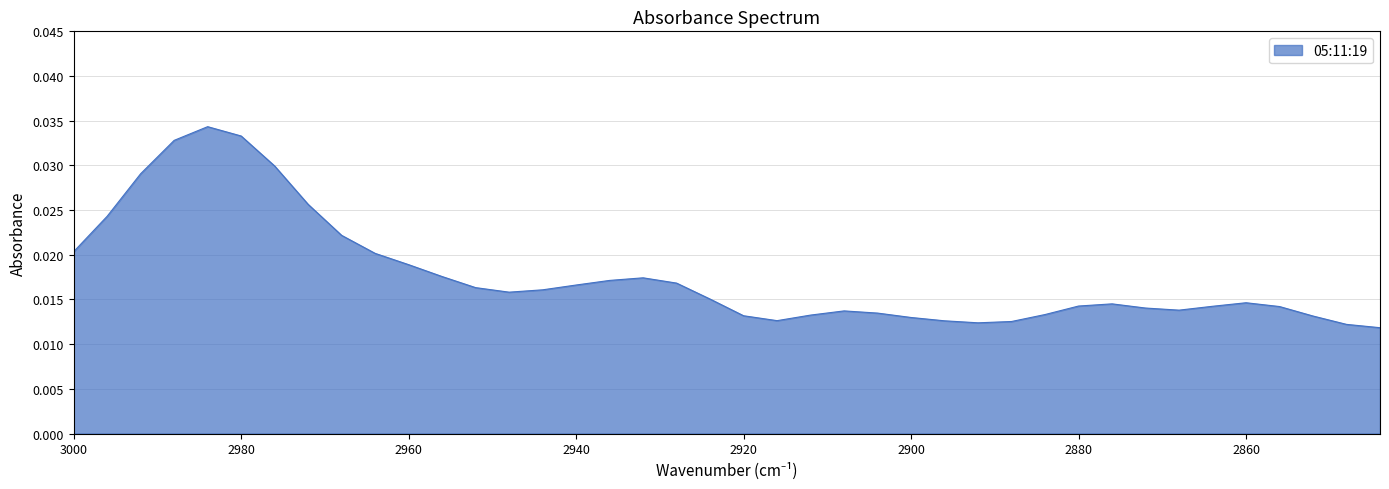

List the labels in order of value, largest first.

2984, 2980, 2988, 2976, 2992, 2972, 2996, 2968, 3000, 2964, 2960, 2956, 2932, 2936, 2928, 2940, 2952, 2944, 2948, 2924, 2860, 2876, 2880, 2864, 2856, 2872, 2868, 2908, 2904, 2884, 2912, 2920, 2852, 2900, 2916, 2896, 2888, 2892, 2848, 2844